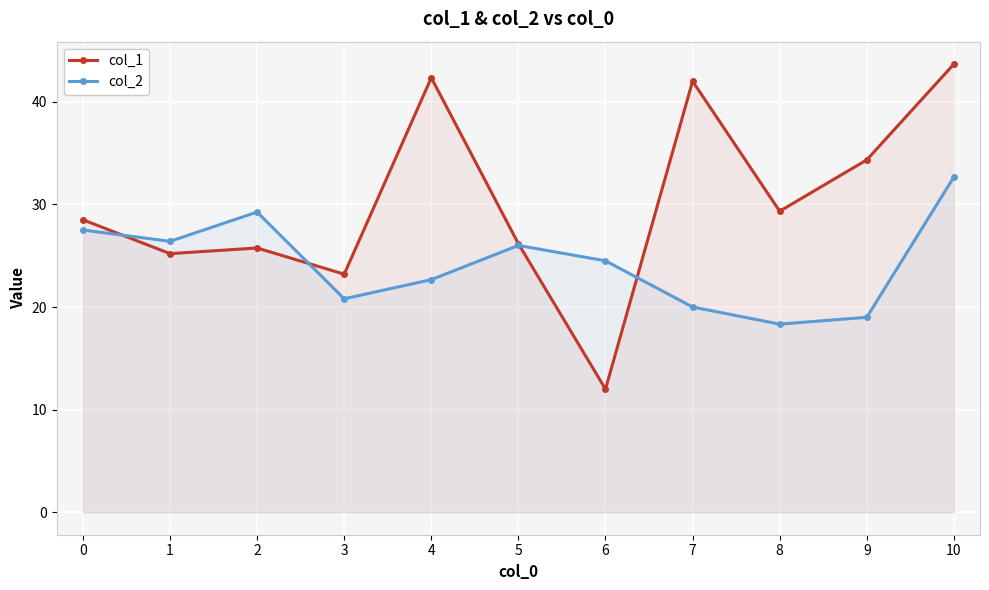

Read the col_2 value at 4.

22.7